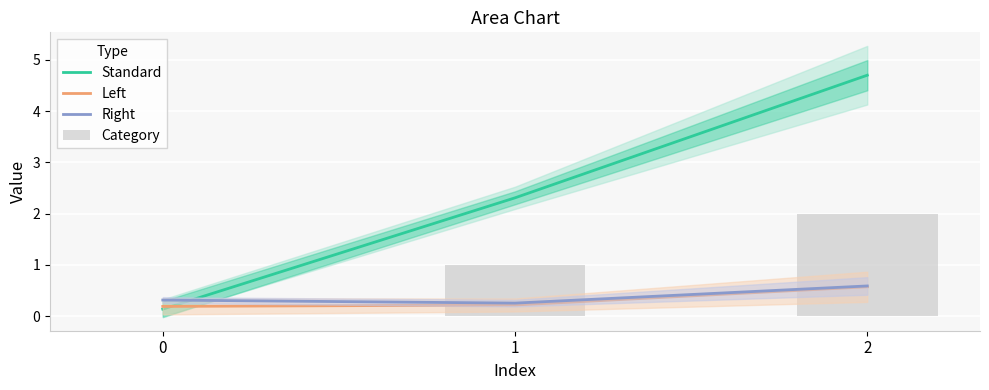

Between 0 and 1, which is larger?

1